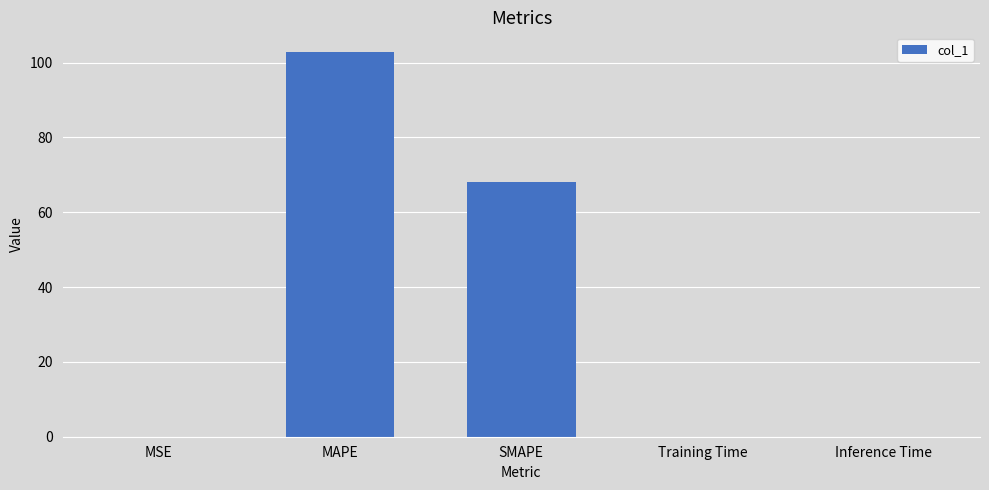

What is the average value?

34.2